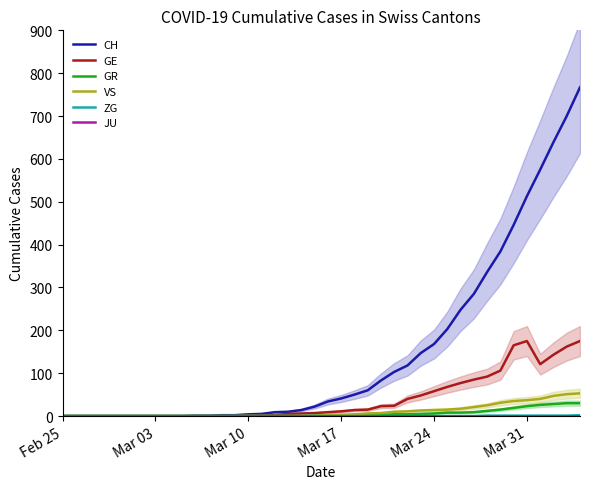

True or false: ZG and JU cross at least once.

False